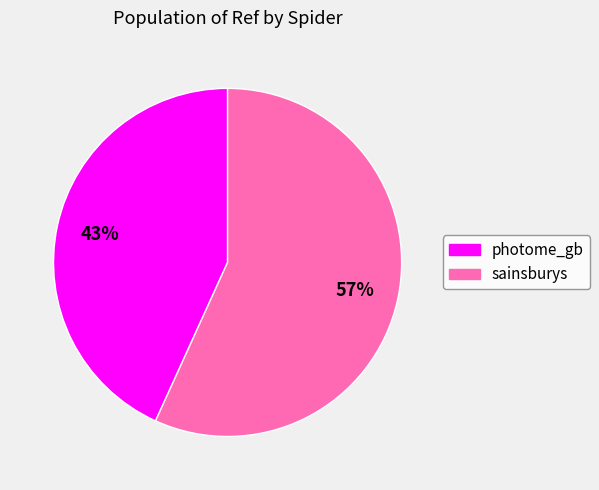

To the nearest percent, what portion does photome_gb represent?

43%